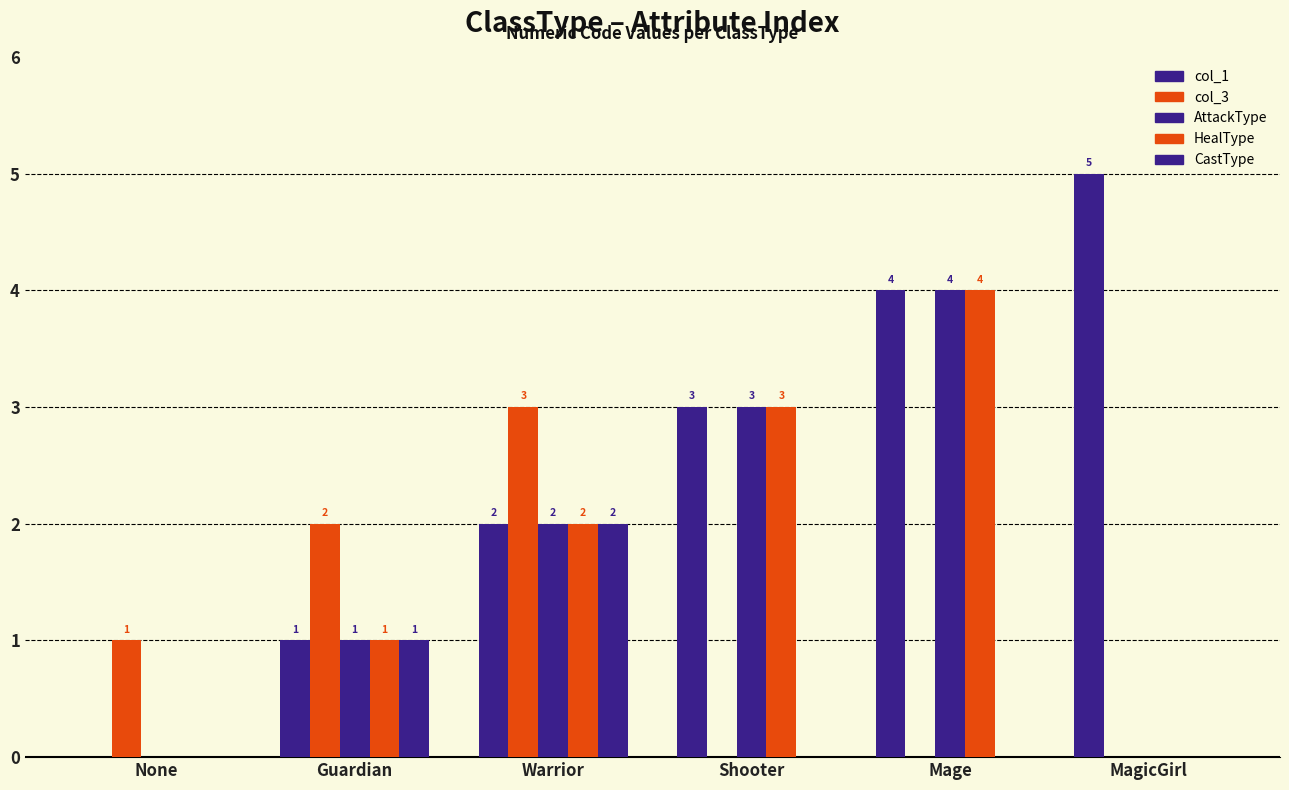

How many data points does each series have?

6